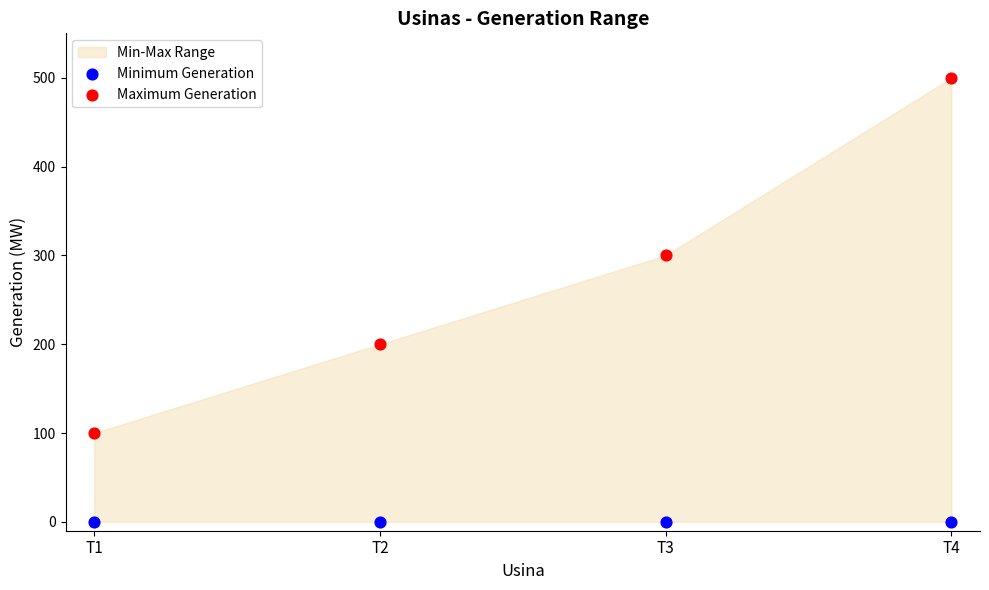

Which series reaches the minimum Y coordinate?

Minimum Generation